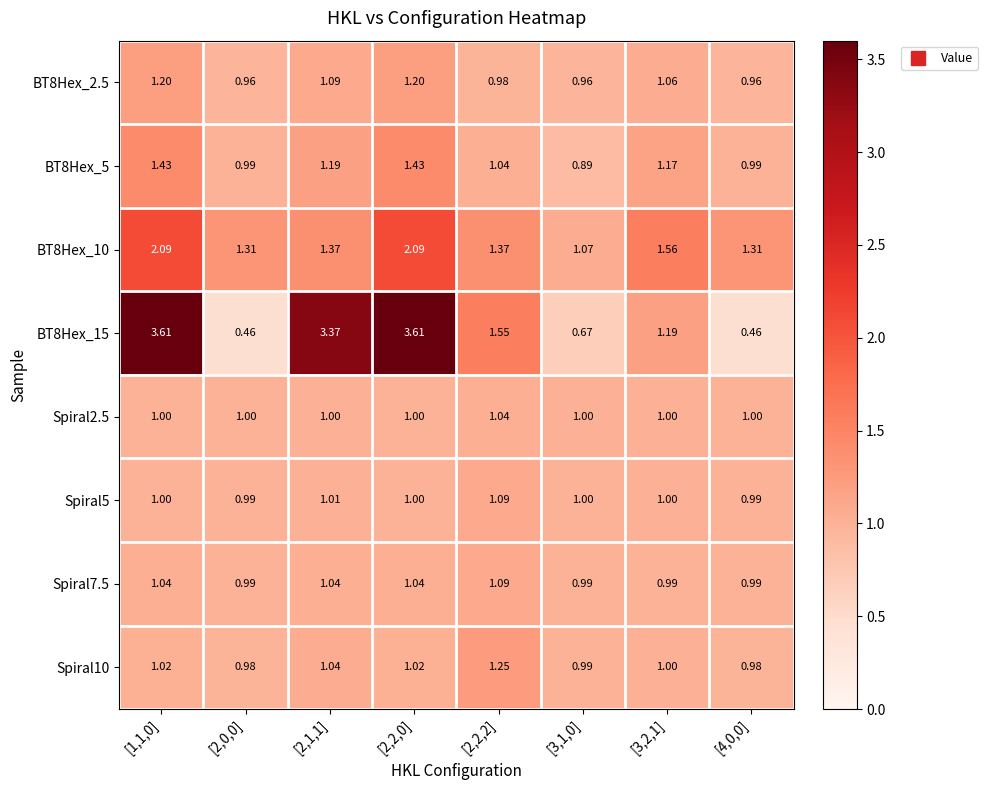

What is the spread (max minus min) of values at [3,2,1]?

0.6